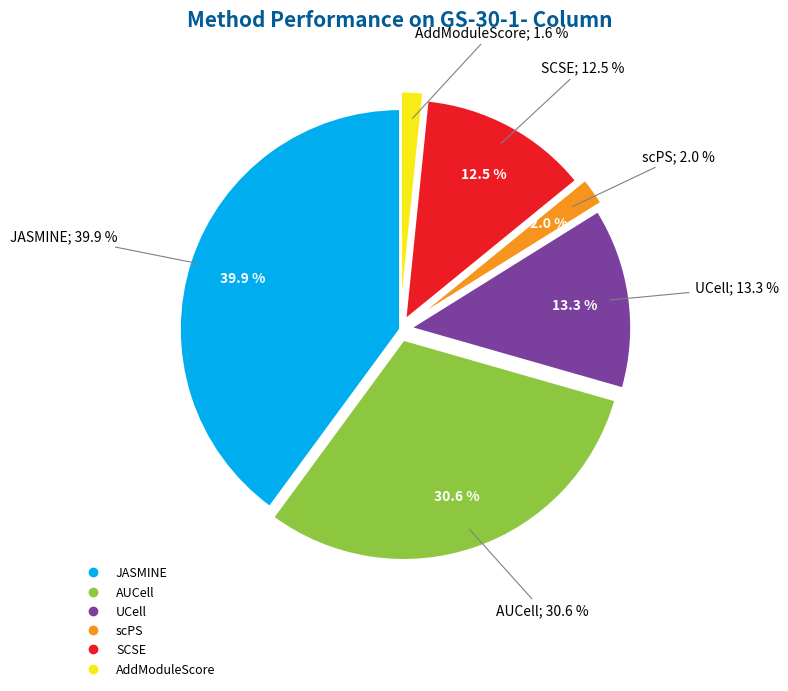

What is the largest slice in the pie chart?

JASMINE